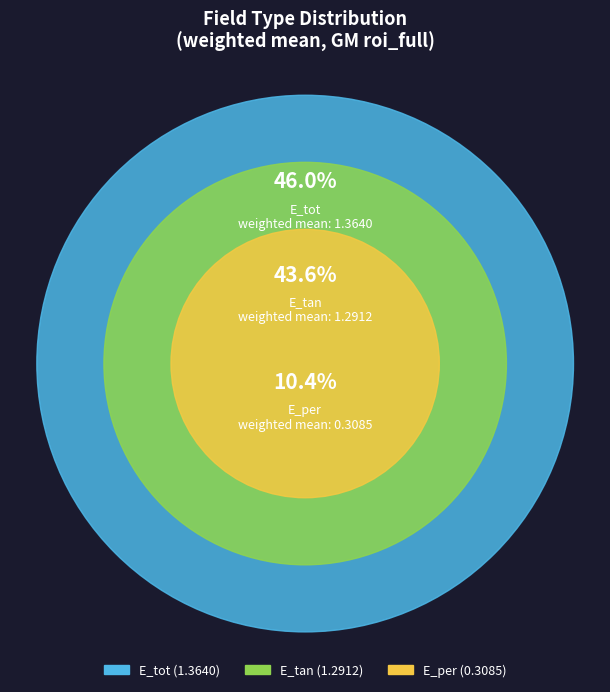

Which slice is the smallest?

E_per